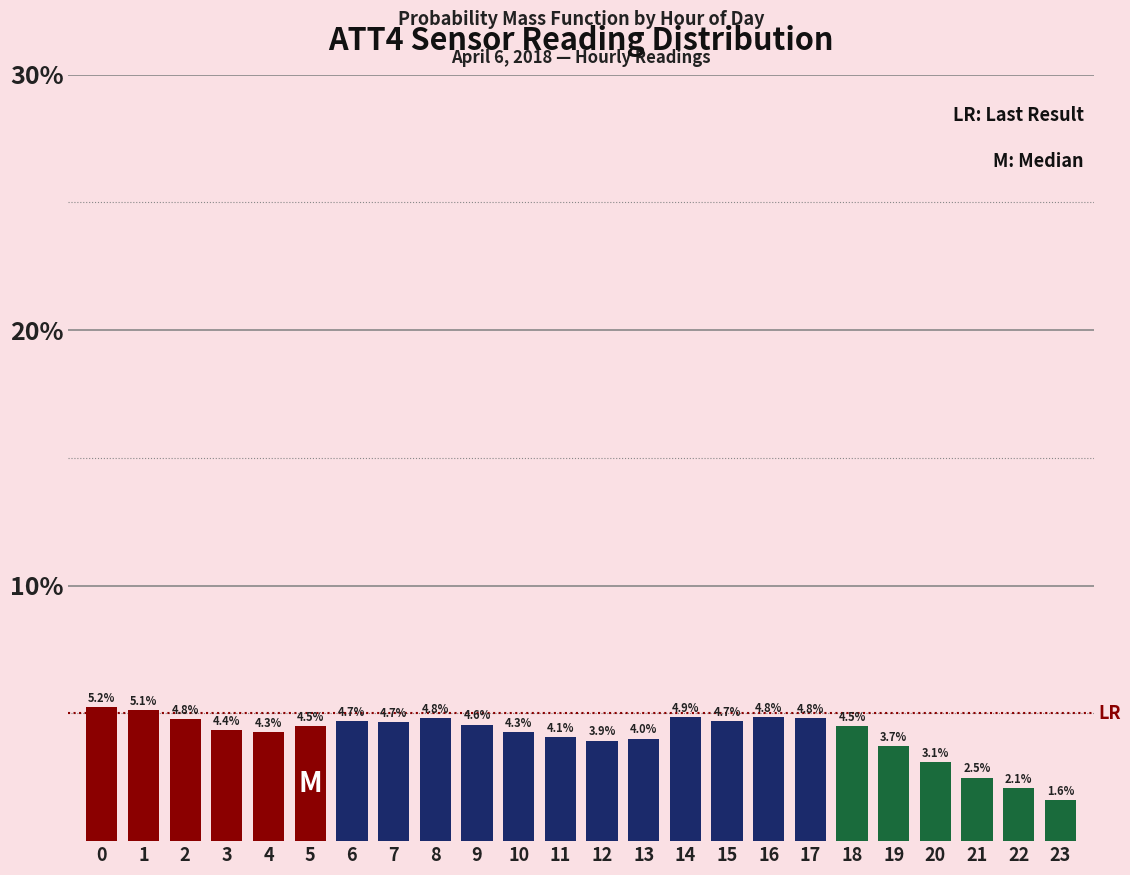

Reading left to right, extract all data points from this chart.

0=5.2	1=5.1	2=4.8	3=4.4	4=4.3	5=4.5	6=4.7	7=4.7	8=4.8	9=4.6	10=4.3	11=4.1	12=3.9	13=4.0	14=4.9	15=4.7	16=4.8	17=4.8	18=4.5	19=3.7	20=3.1	21=2.5	22=2.1	23=1.6